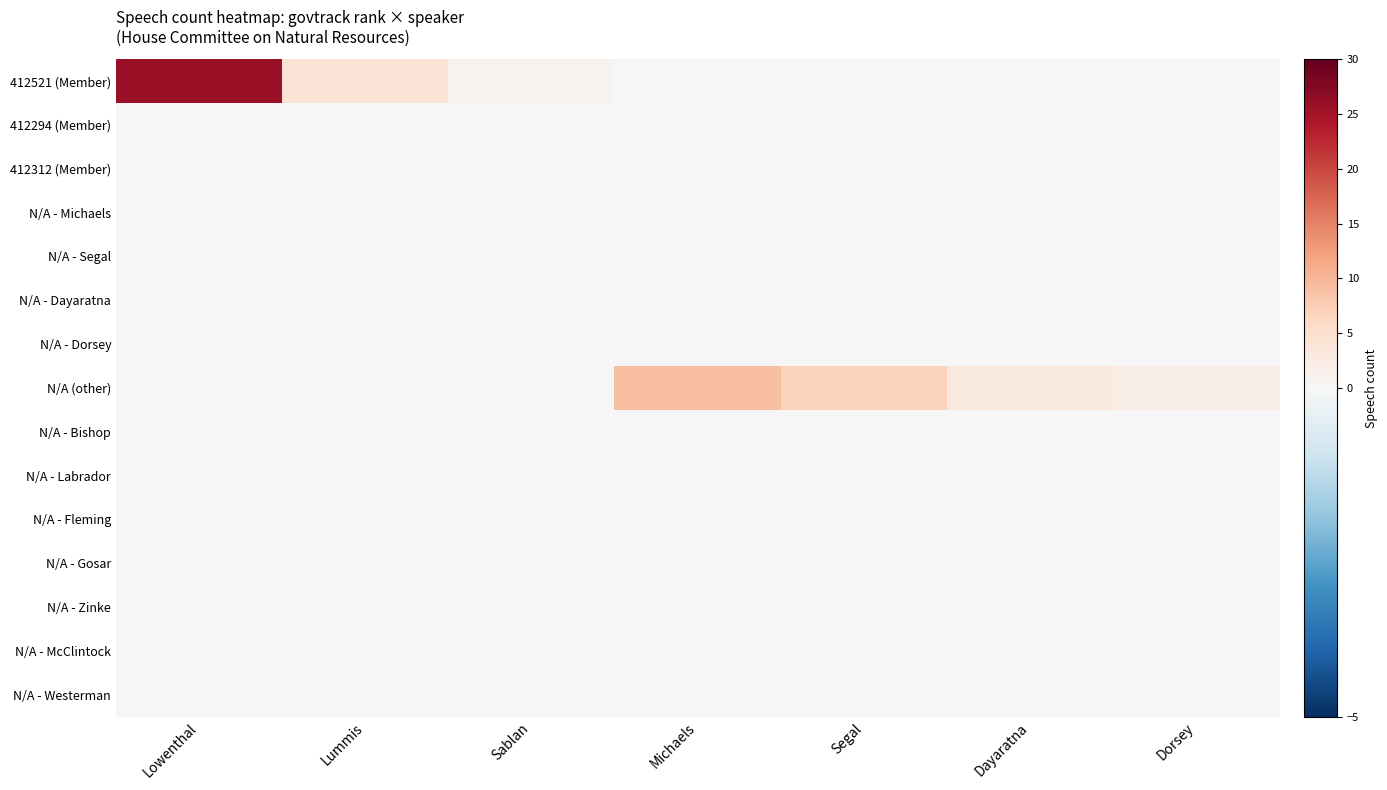

Which series has the largest total across all categories?

412521 (Member)